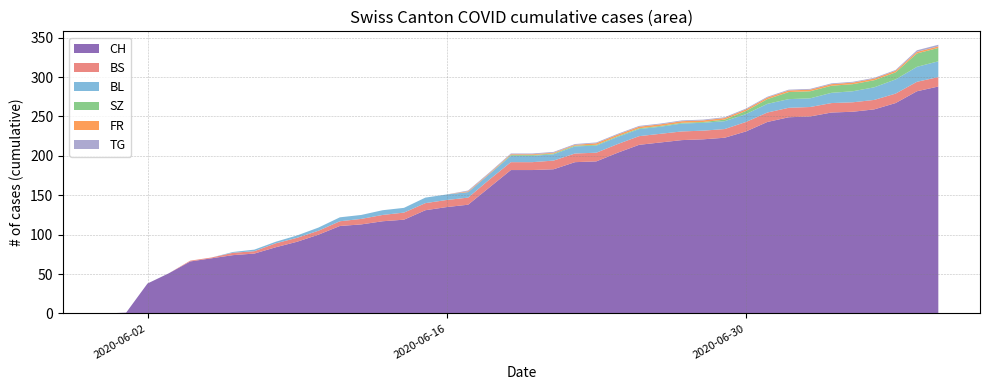

Reading right to left, extract all data points from this chart.

CH: 288	282	267	259	256	255	250	249	243	231	223	221	220	217	214	204	193	192	183	182	182	160	138	135	131	119	117	113	111	100	91	84	76	74	70	66	51	38	1	0
BS: 12	12	12	12	12	12	12	12	12	12	11	11	11	11	11	11	11	11	11	10	10	10	9	9	9	9	8	7	6	5	5	5	3	3	1	1	0	0	0	0
BL: 20	19	18	16	14	13	11	11	11	10	10	10	10	9	9	9	9	9	8	8	8	7	7	7	7	6	6	5	5	4	3	2	2	1	0	0	0	0	0	0
SZ: 17	17	9	9	9	9	9	9	6	4	2	1	1	1	1	1	1	1	1	1	1	0	0	0	0	0	0	0	0	0	0	0	0	0	0	0	0	0	0	0
FR: 2	2	2	2	2	2	2	2	2	2	2	2	2	2	2	2	2	1	1	1	1	1	1	0	0	0	0	0	0	0	0	0	0	0	0	0	0	0	0	0
TG: 2	2	1	1	1	1	1	1	1	1	1	1	1	1	1	1	1	1	1	1	1	1	1	0	0	0	0	0	0	0	0	0	0	0	0	0	0	0	0	0